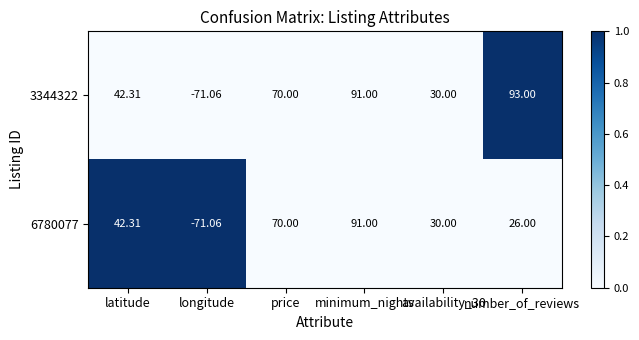

Which label corresponds to the smallest value in the chart?

longitude